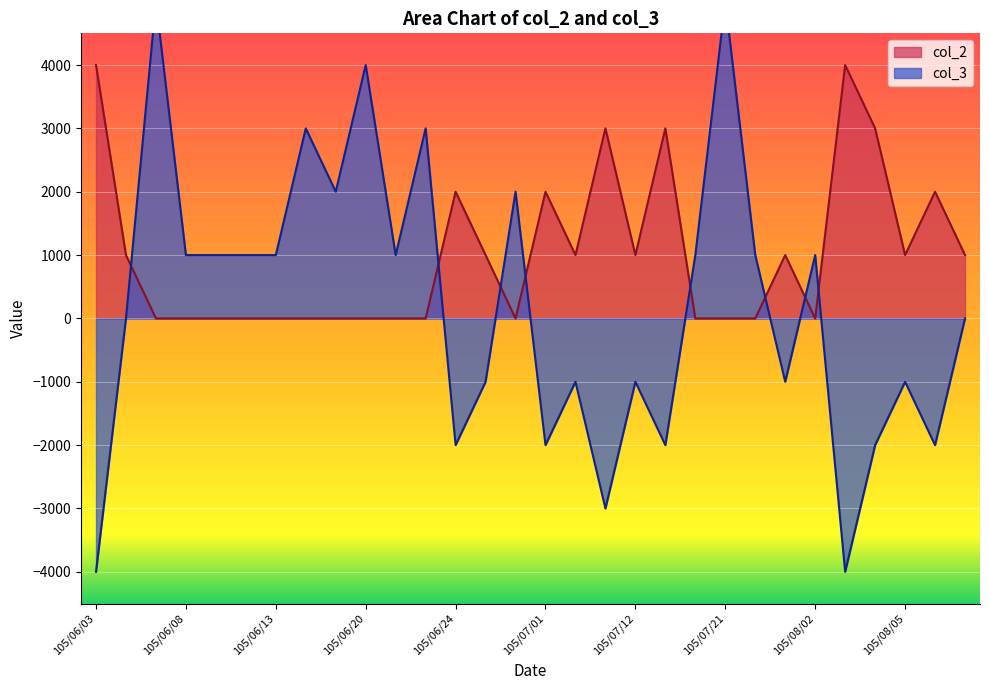

Reading left to right, extract all data points from this chart.

col_2: 105/06/03=4000	105/06/06=1000	105/06/07=0	105/06/08=0	105/06/09=0	105/06/10=0	105/06/13=0	105/06/14=0	105/06/17=0	105/06/20=0	105/06/21=0	105/06/22=0	105/06/24=2000	105/06/27=1000	105/06/30=0	105/07/01=2000	105/07/04=1000	105/07/11=3000	105/07/12=1000	105/07/13=3000	105/07/20=0	105/07/21=0	105/07/25=0	105/07/28=1000	105/08/02=0	105/08/03=4000	105/08/04=3000	105/08/05=1000	105/08/11=2000	105/08/12=1000
col_3: 105/06/03=-4000	105/06/06=0	105/06/07=5000	105/06/08=1000	105/06/09=1000	105/06/10=1000	105/06/13=1000	105/06/14=3000	105/06/17=2000	105/06/20=4000	105/06/21=1000	105/06/22=3000	105/06/24=-2000	105/06/27=-1000	105/06/30=2000	105/07/01=-2000	105/07/04=-1000	105/07/11=-3000	105/07/12=-1000	105/07/13=-2000	105/07/20=1000	105/07/21=5000	105/07/25=1000	105/07/28=-1000	105/08/02=1000	105/08/03=-4000	105/08/04=-2000	105/08/05=-1000	105/08/11=-2000	105/08/12=0